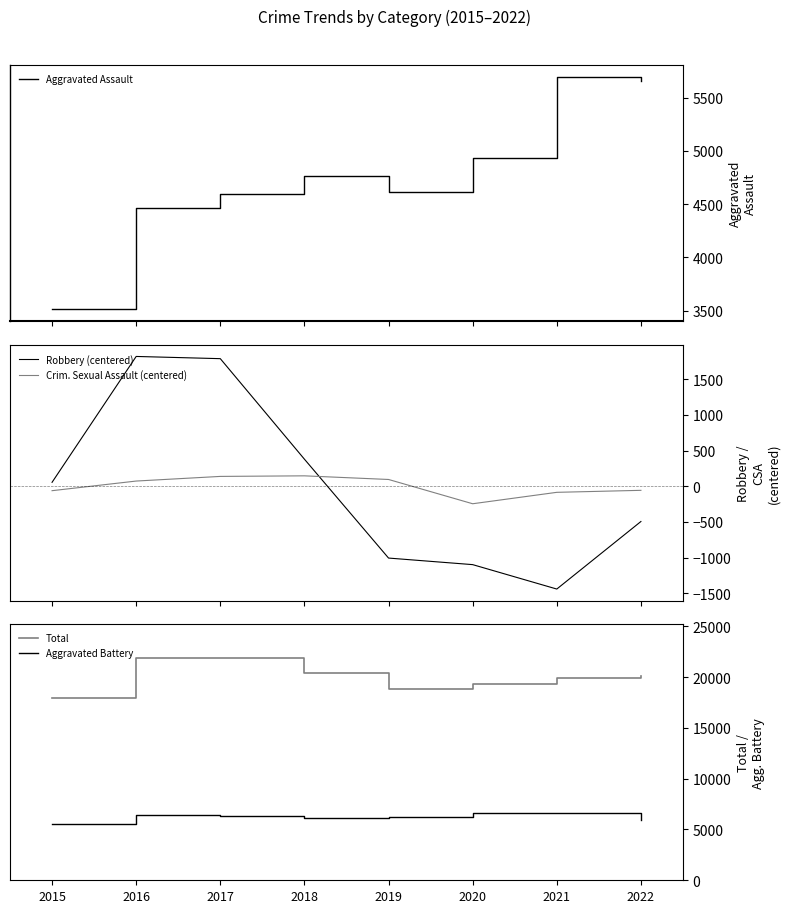

True or false: Aggravated Battery and Total cross at least once.

False